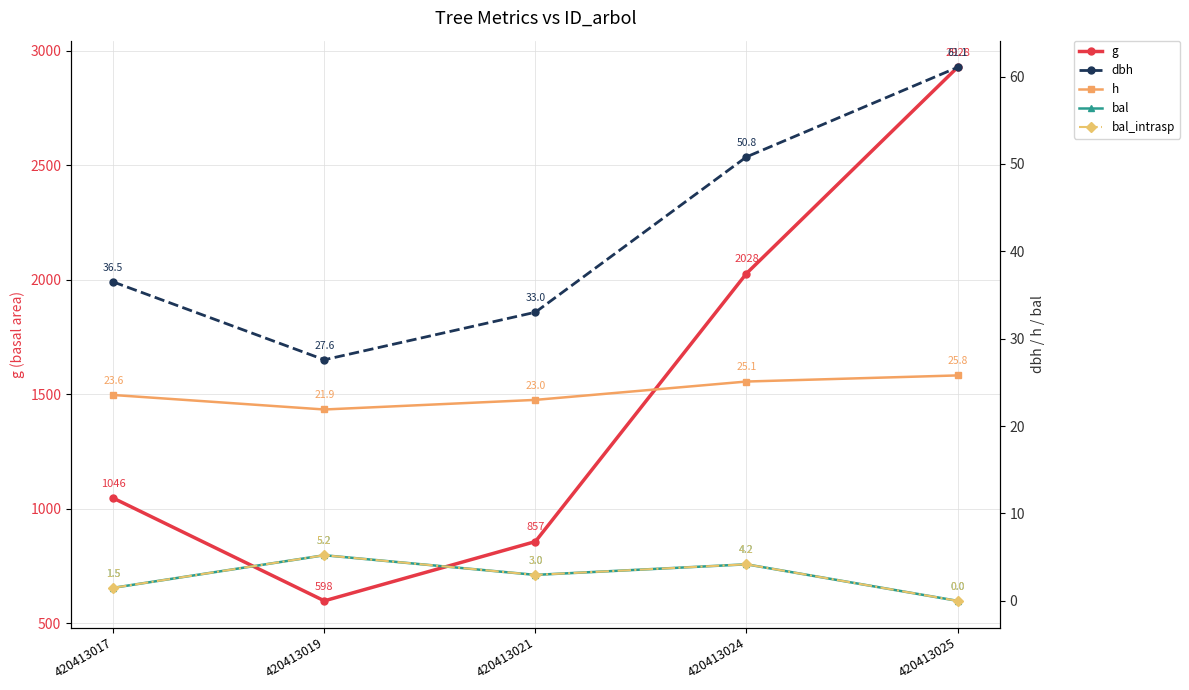

At which category does the chart reach its peak across all series?

420413025